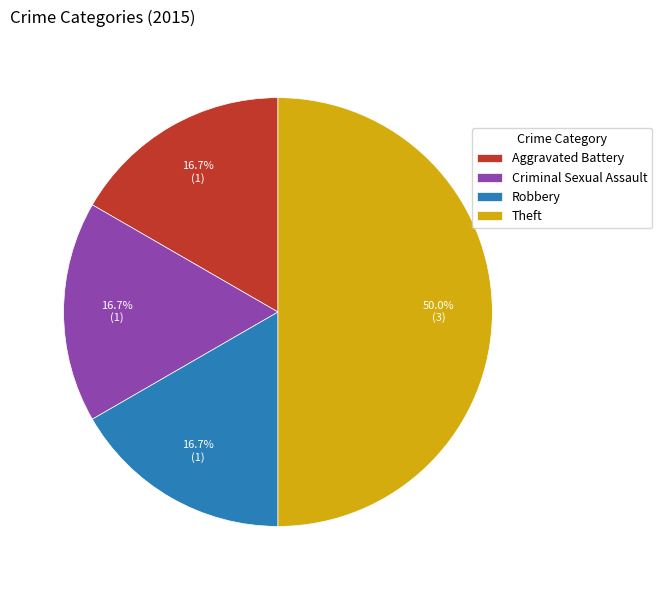

How many slices are in this pie chart?

4